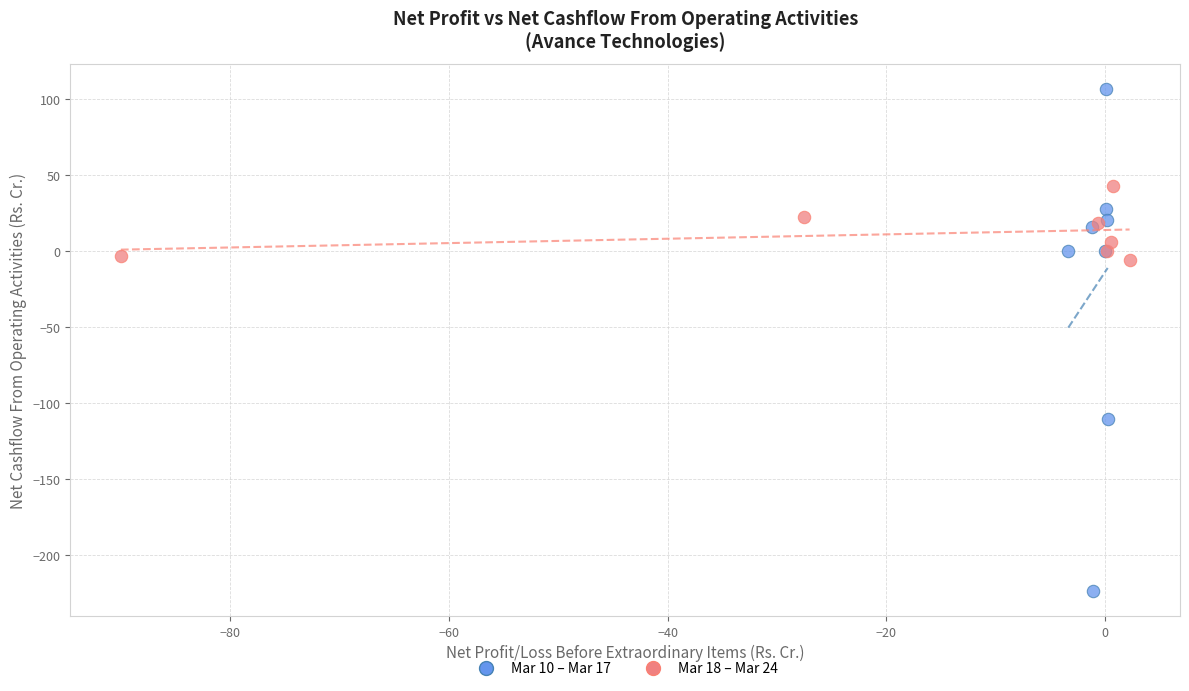

Which series reaches the minimum Y coordinate?

Mar 10 – Mar 17